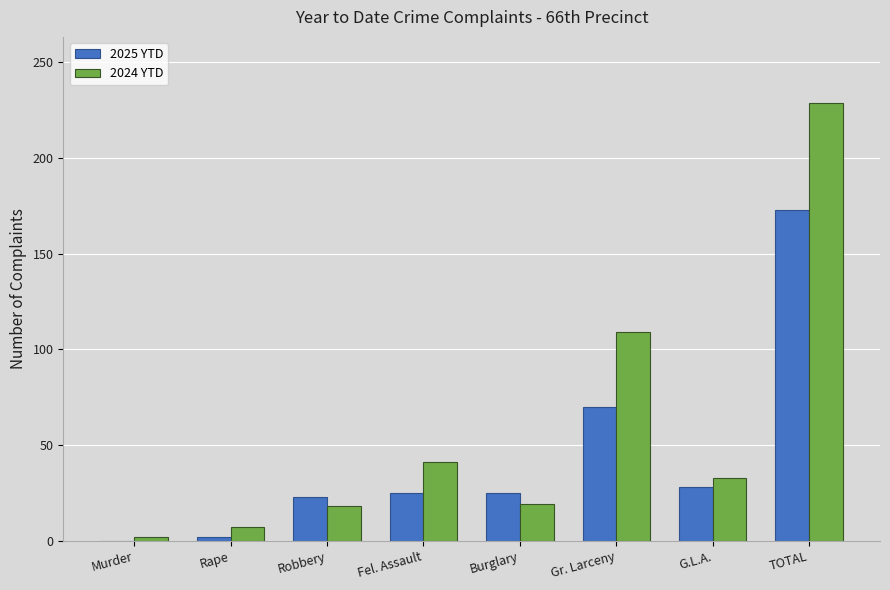

The 2024 YTD series shows 27 at Burglary. True or false?

False